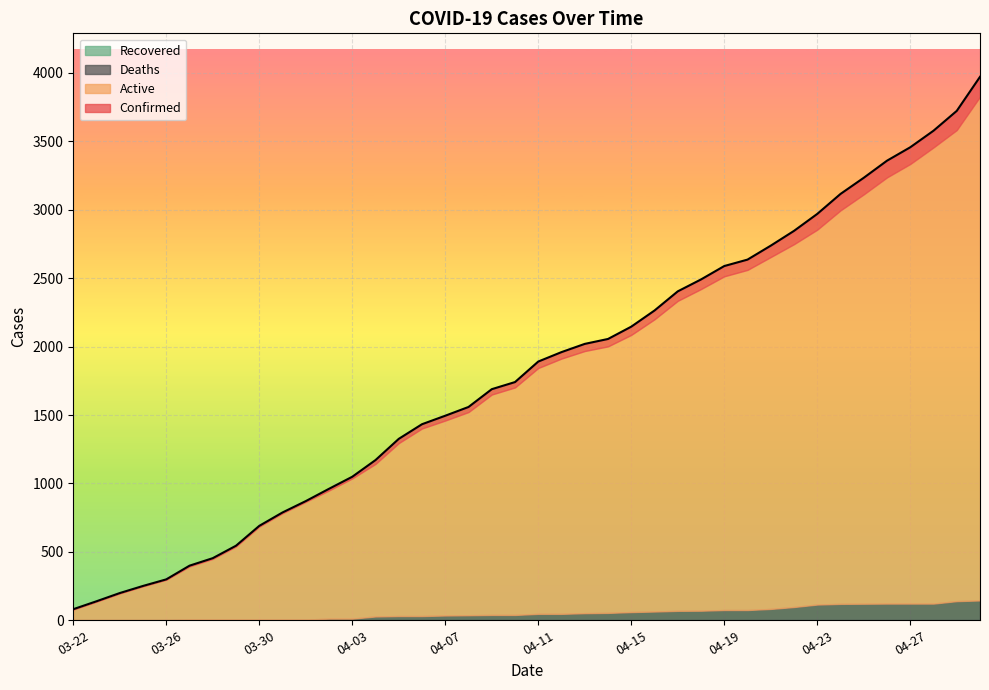

Rank the series at 04-19 from lowest to highest value.

Recovered, Deaths, Active, Confirmed